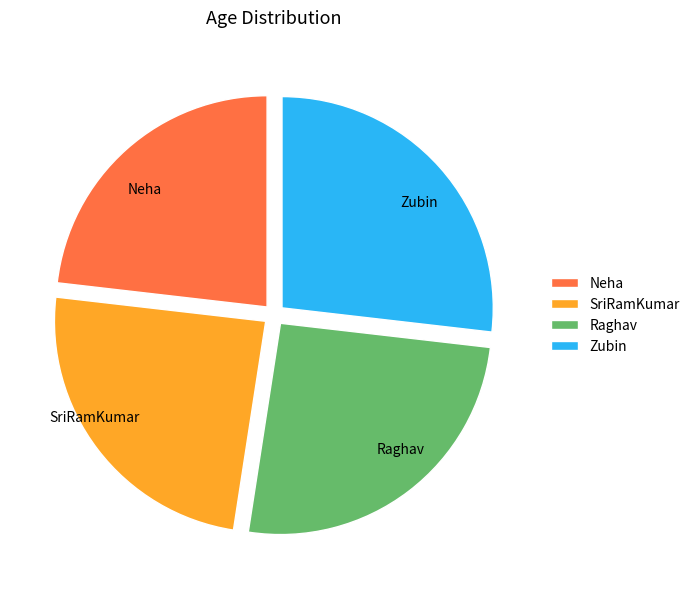

Which category has the smallest portion of the pie?

Neha